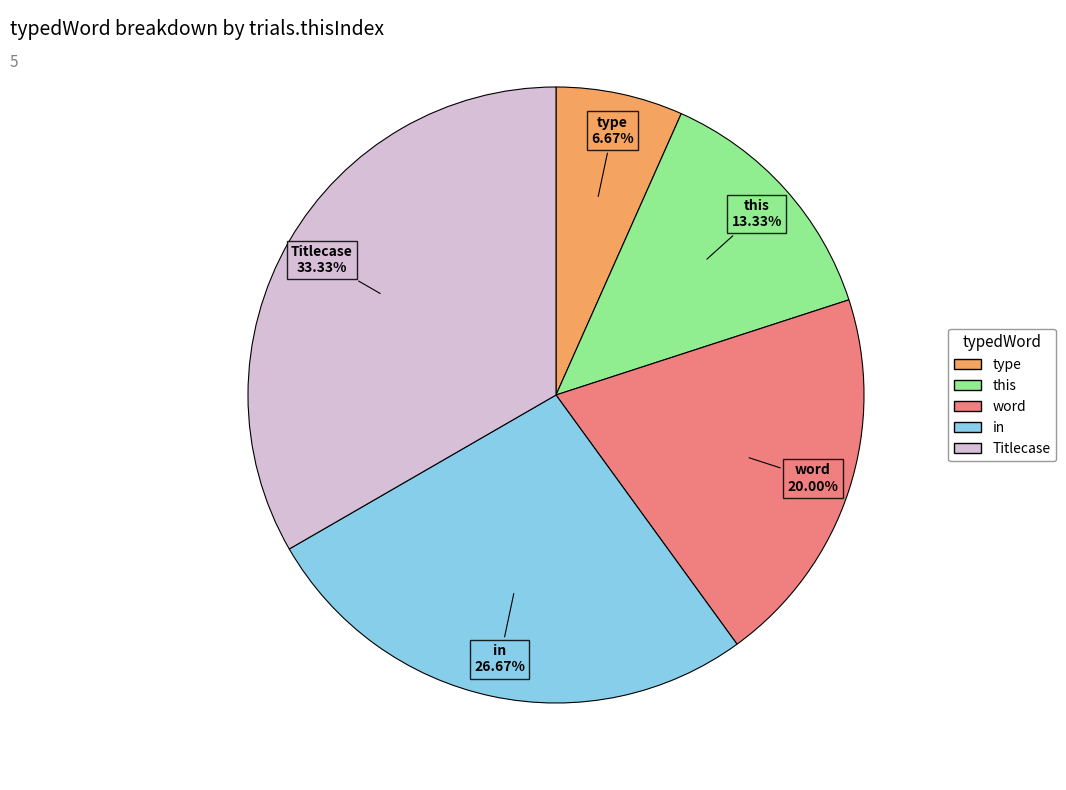

Combined, what portion of the pie is Titlecase and in?

60.0%